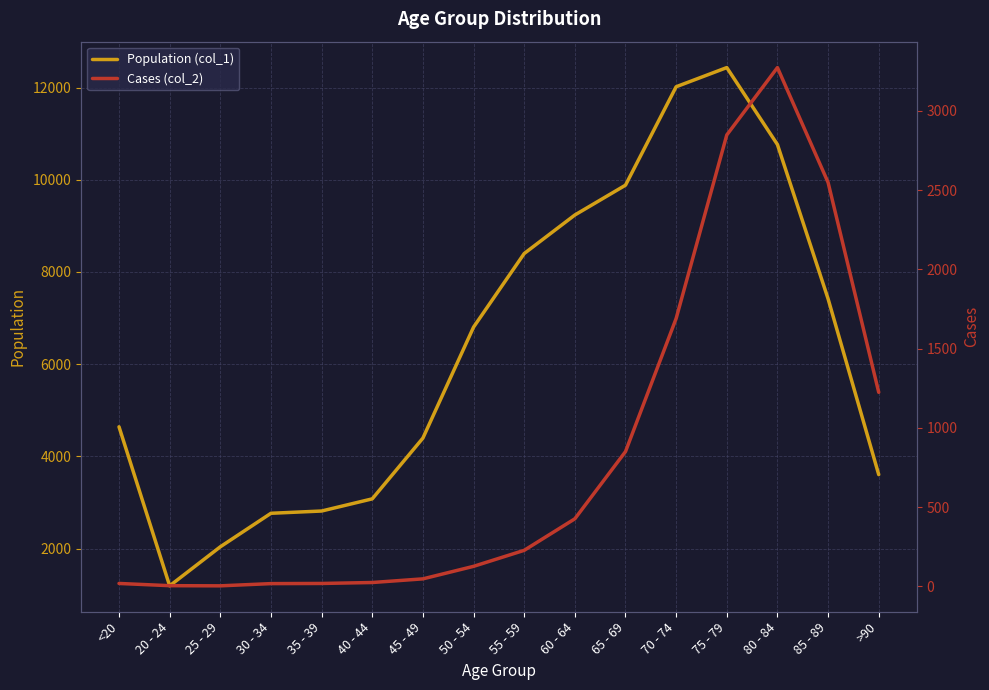

Rank the series by their maximum value, from highest to lowest.

Population (col_1), Cases (col_2)